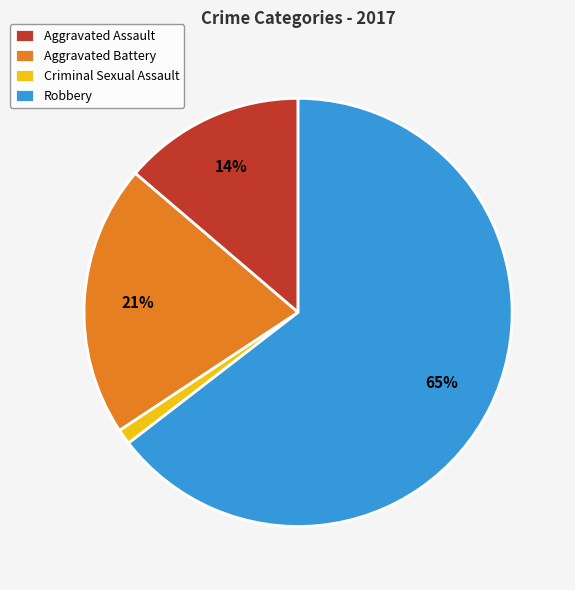

True or false: Criminal Sexual Assault accounts for 1% of the total.

True